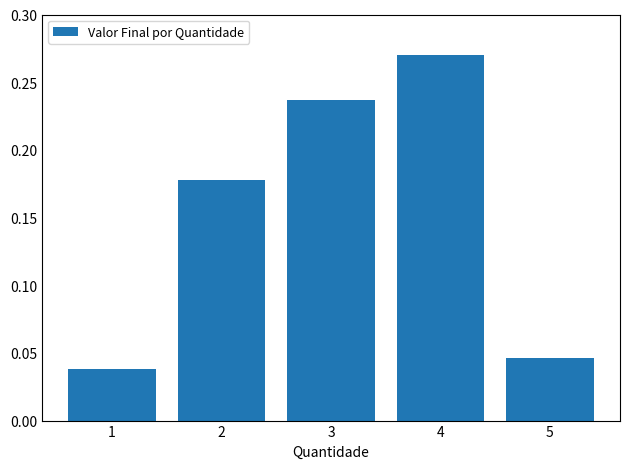

Count the number of categories in the chart.

5